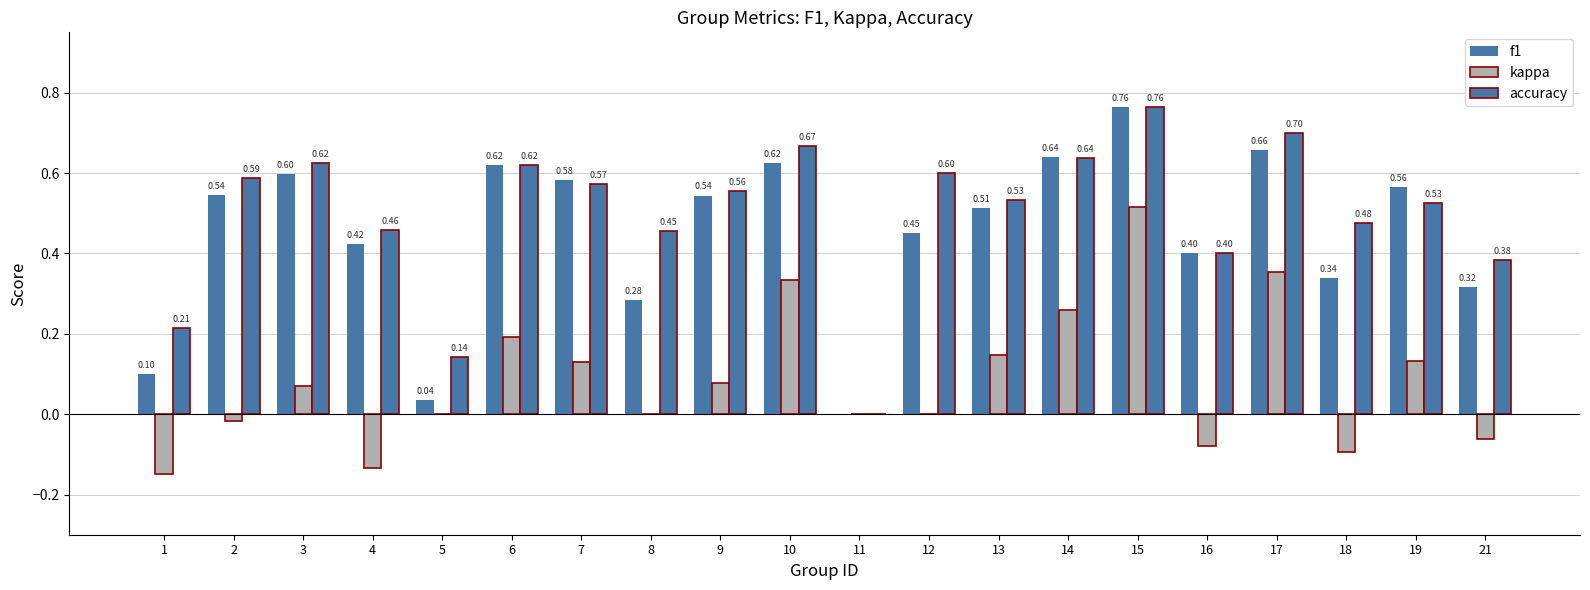

How many distinct data groups are displayed?

3